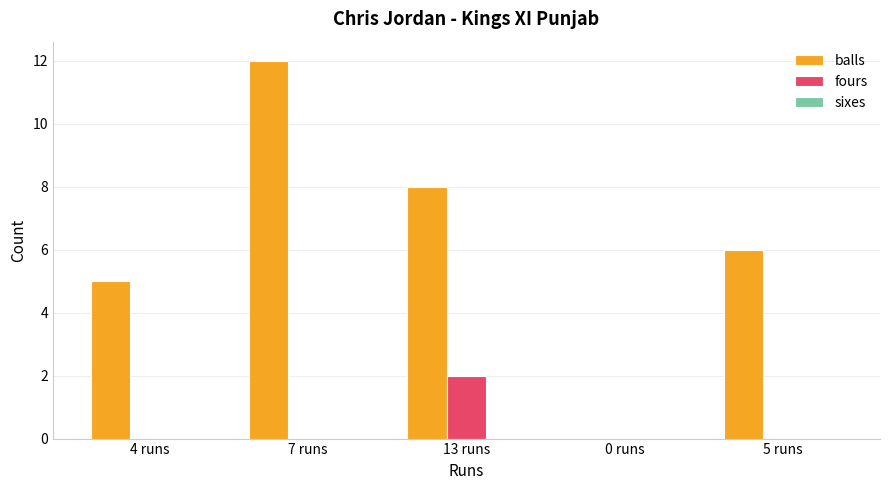

What is the sum of all balls values?

31